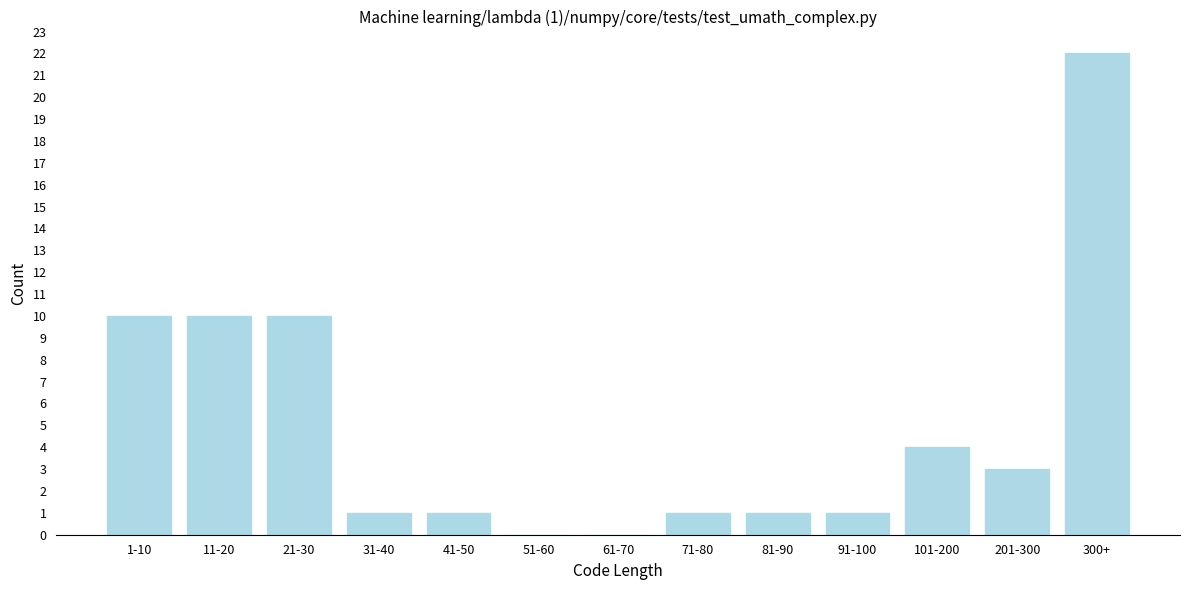

Reading left to right, extract all data points from this chart.

1-10=10	11-20=10	21-30=10	31-40=1	41-50=1	51-60=0	61-70=0	71-80=1	81-90=1	91-100=1	101-200=4	201-300=3	300+=22